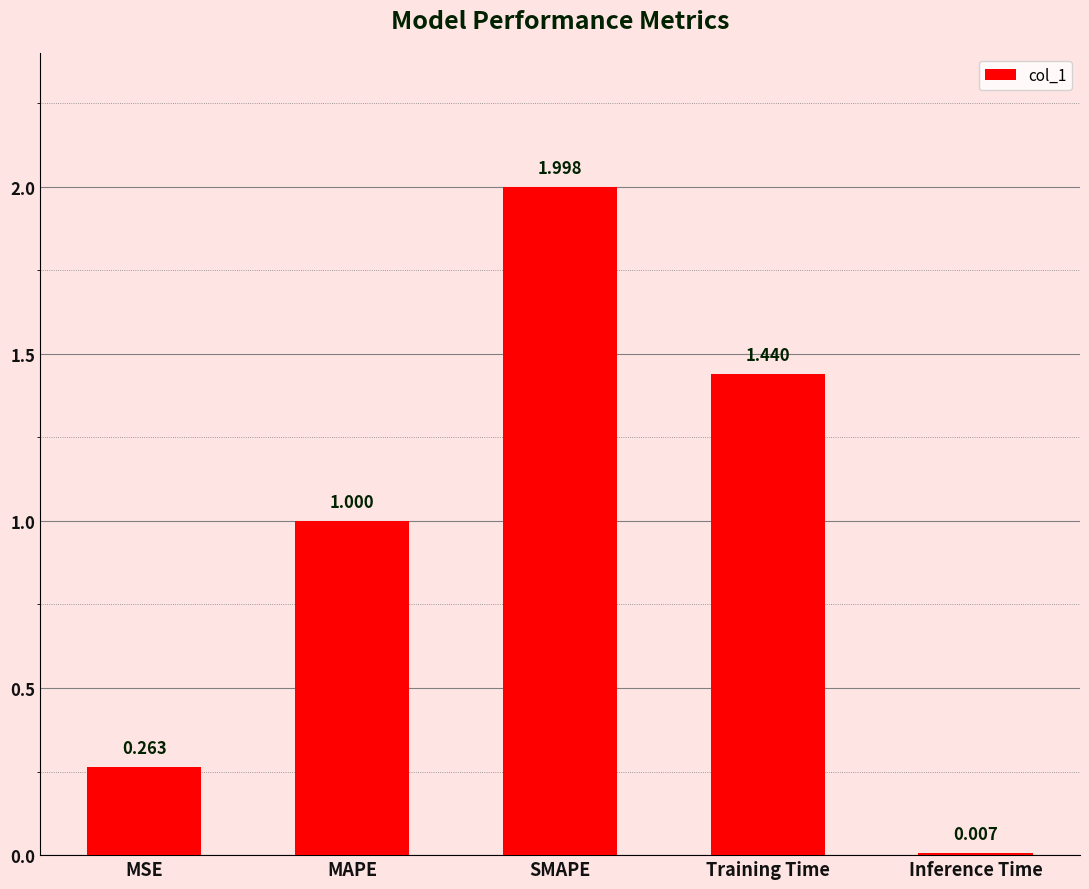

Which label corresponds to the largest value in the chart?

SMAPE